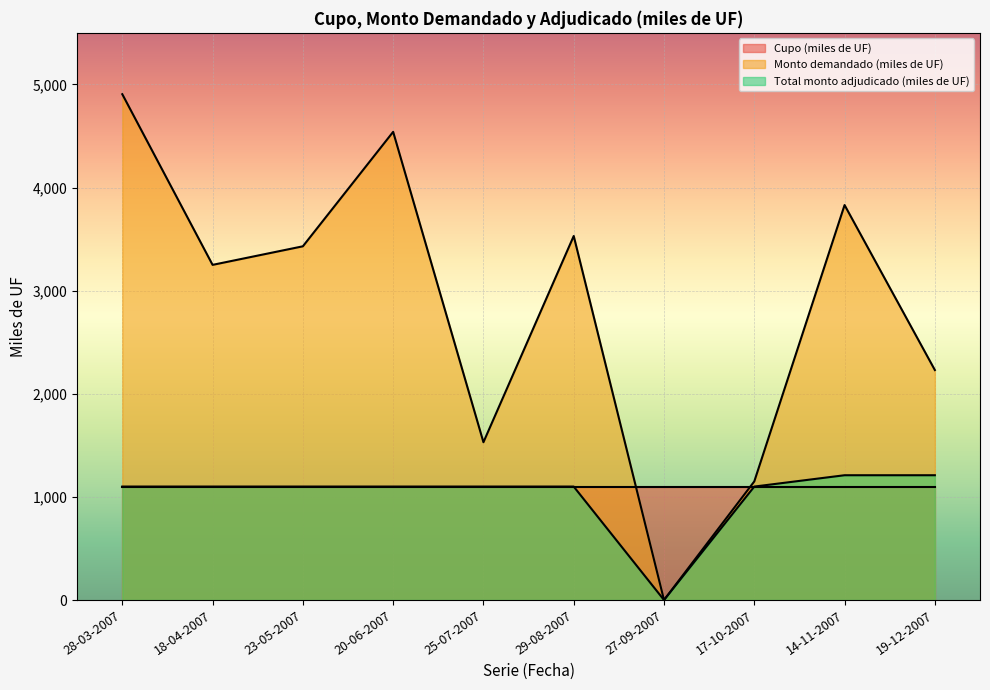

What is the label of the 7th point from the left?

27-09-2007